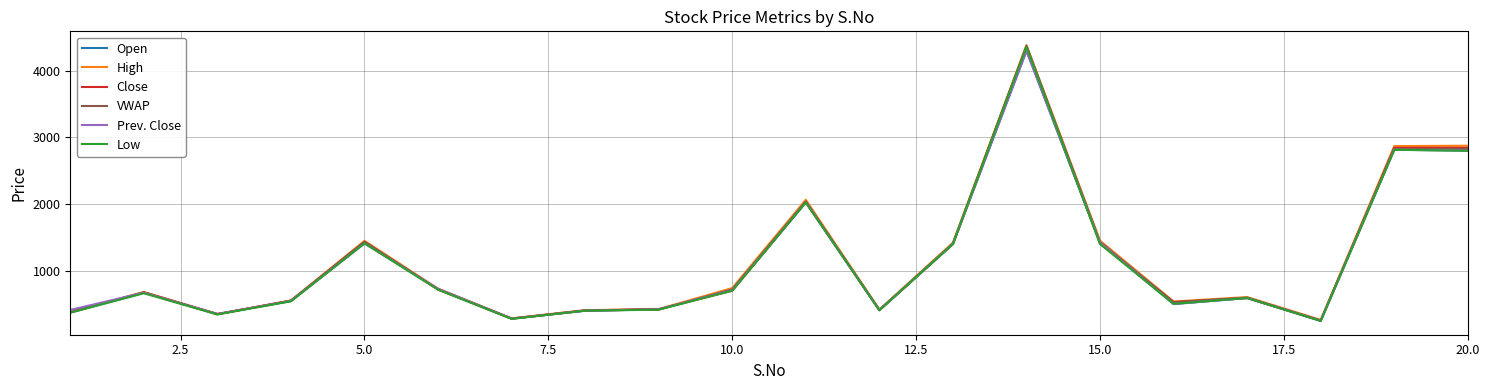

What is the minimum value for Prev. Close?

247.0